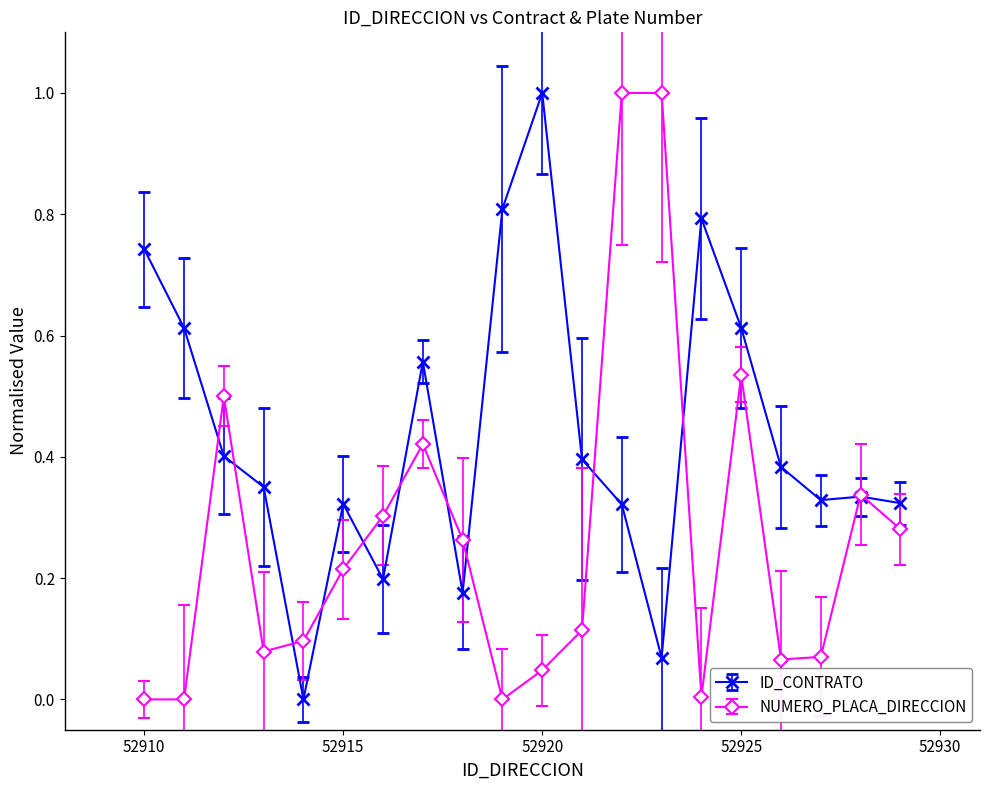

Rank the series by their average value, from highest to lowest.

ID_CONTRATO, NUMERO_PLACA_DIRECCION